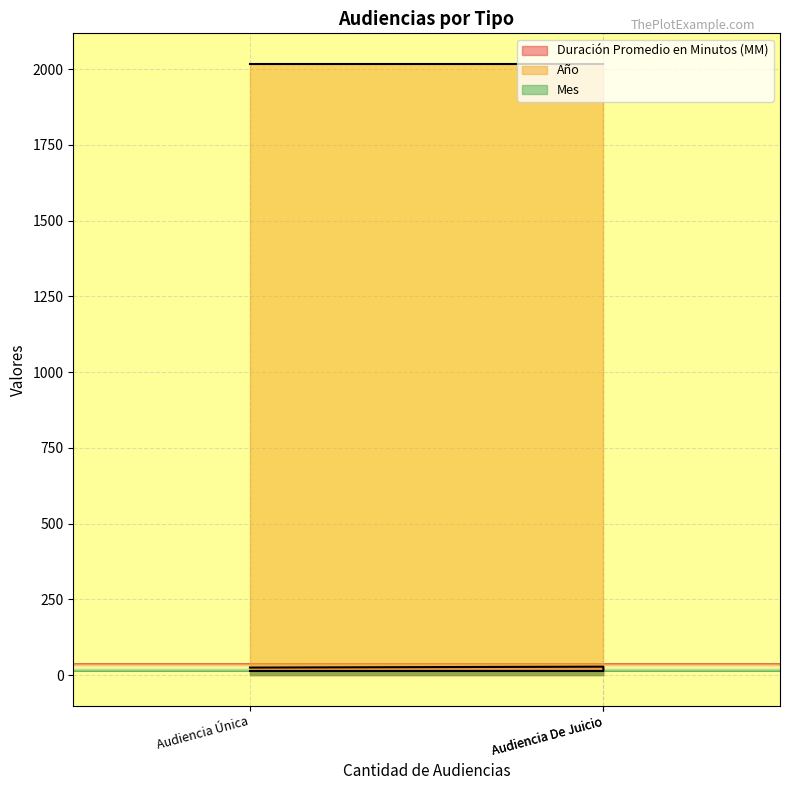

What is the spread (max minus min) of values at Audiencia De Juicio?

2005